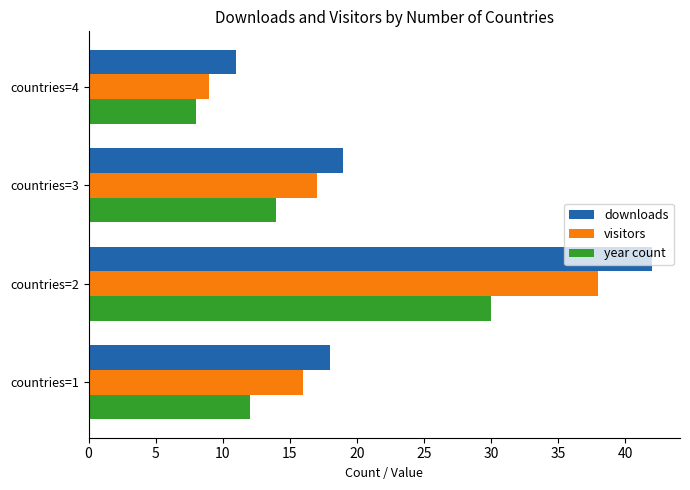

At which category is the sum across all series the highest?

countries=2